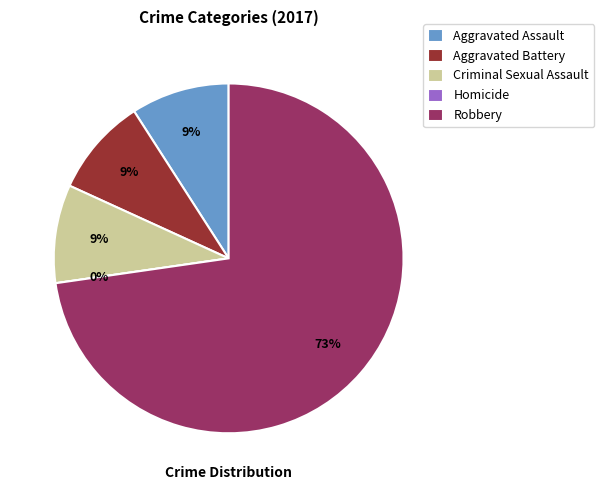

Is Robbery the majority of the pie?

Yes